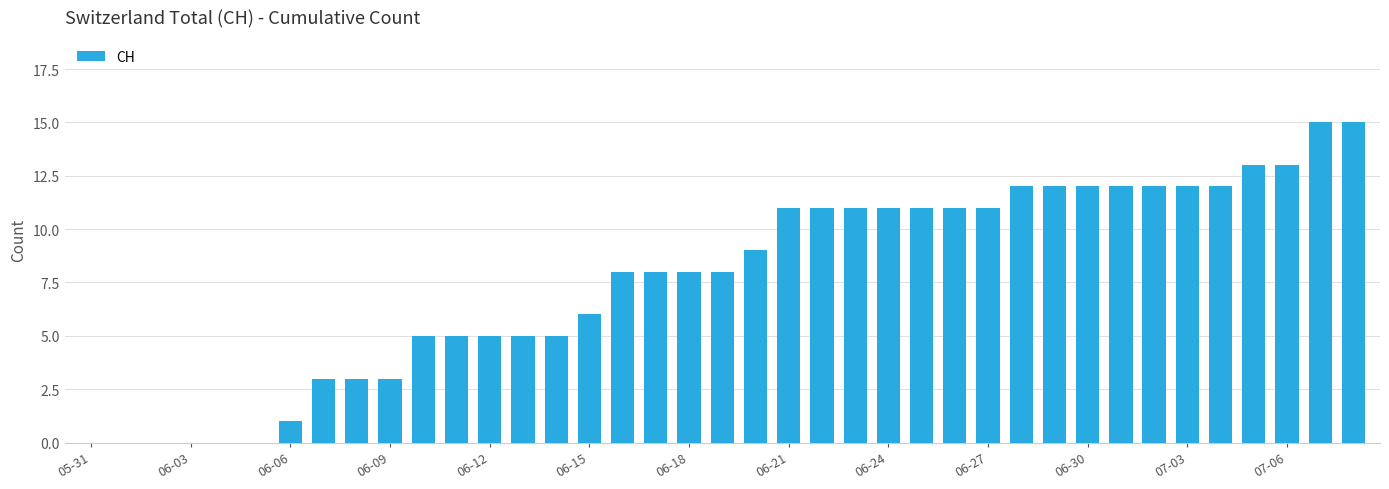

What is the maximum value shown in the chart?

15